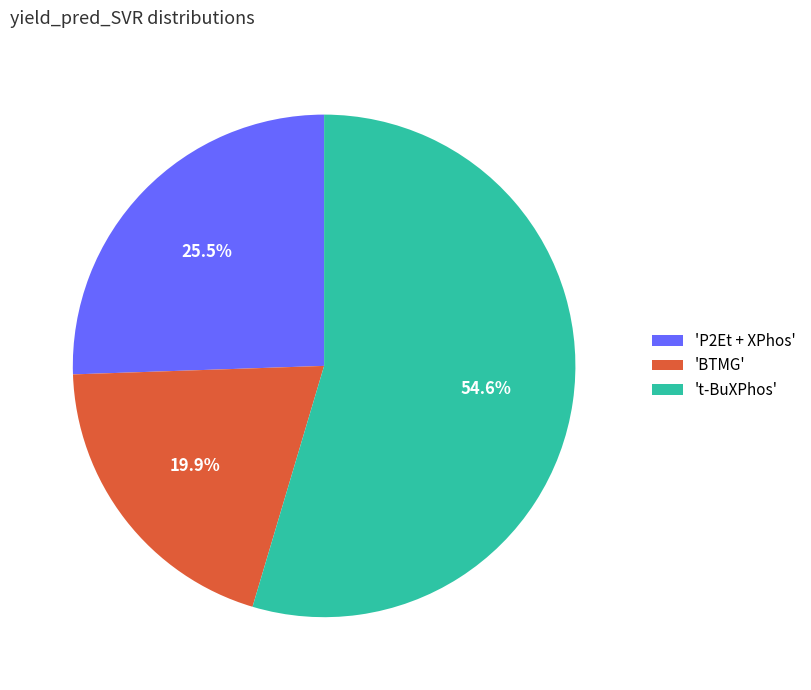

What is the ratio of the value at 't-BuXPhos' to the value at 'BTMG'?

2.7